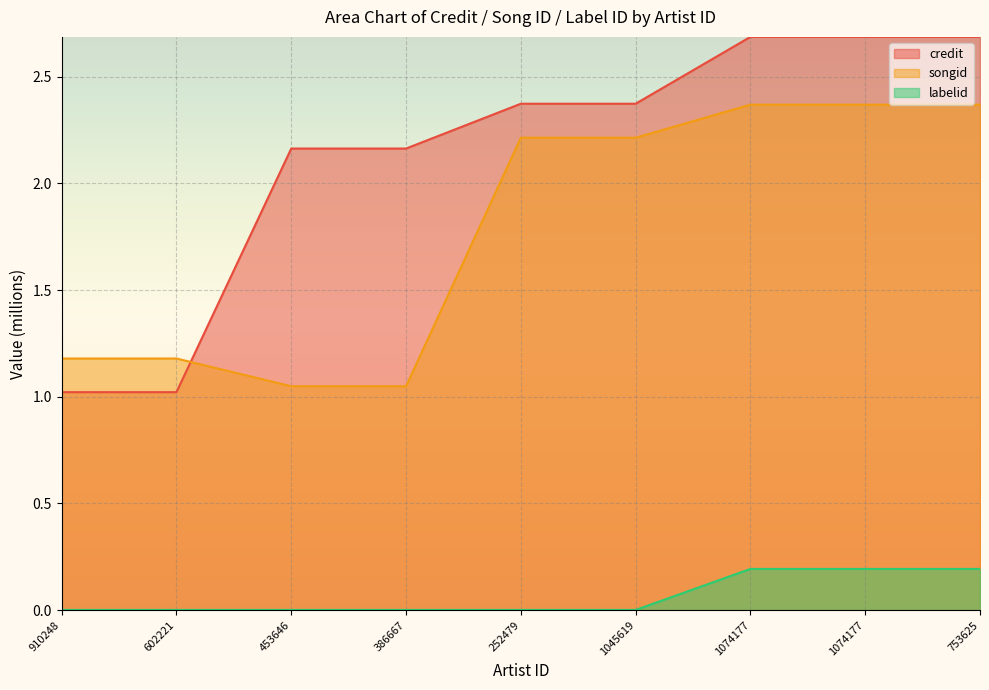

What is the difference between the labelid values at 453646 and 753625?

0.2